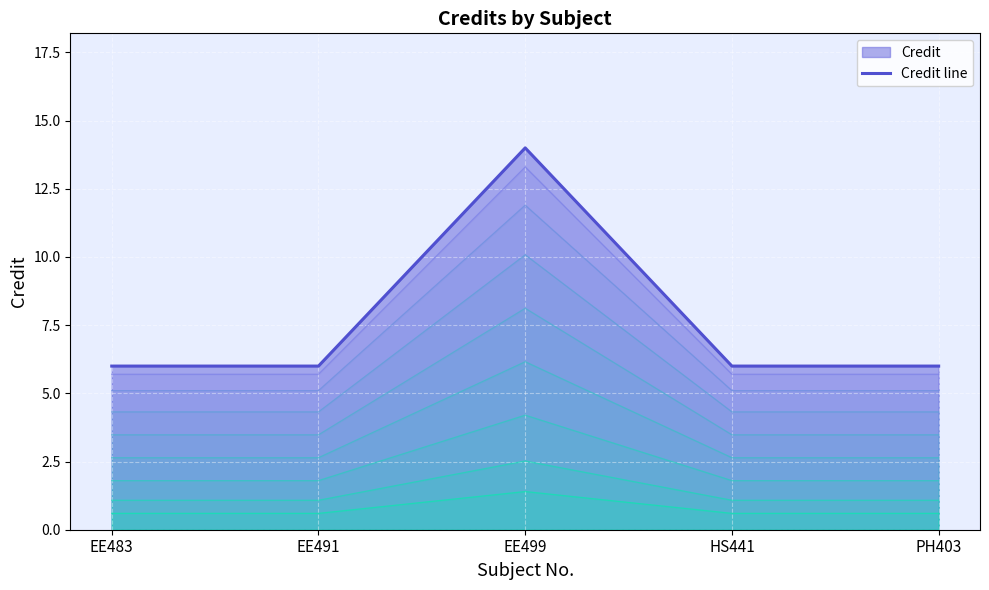

Reading left to right, list all the values displayed in this chart.

EE483=6	EE491=6	EE499=14	HS441=6	PH403=6